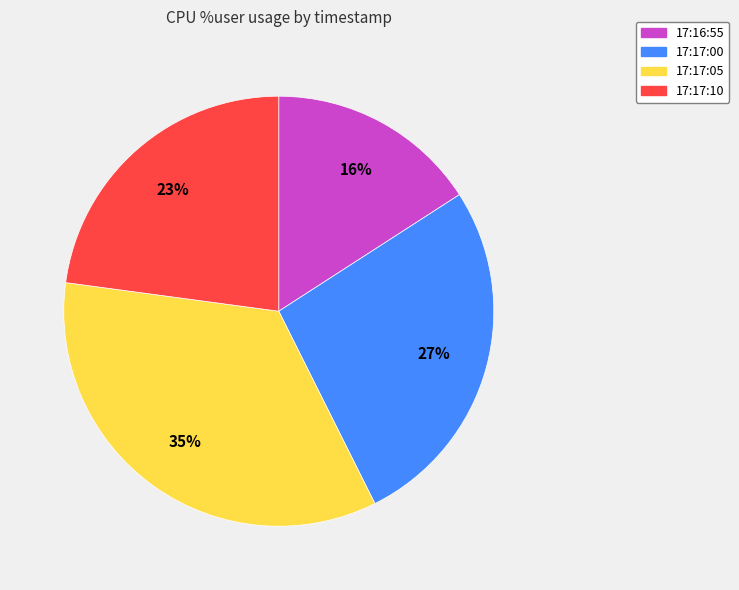

To the nearest percent, what portion does 17:17:05 represent?

35%